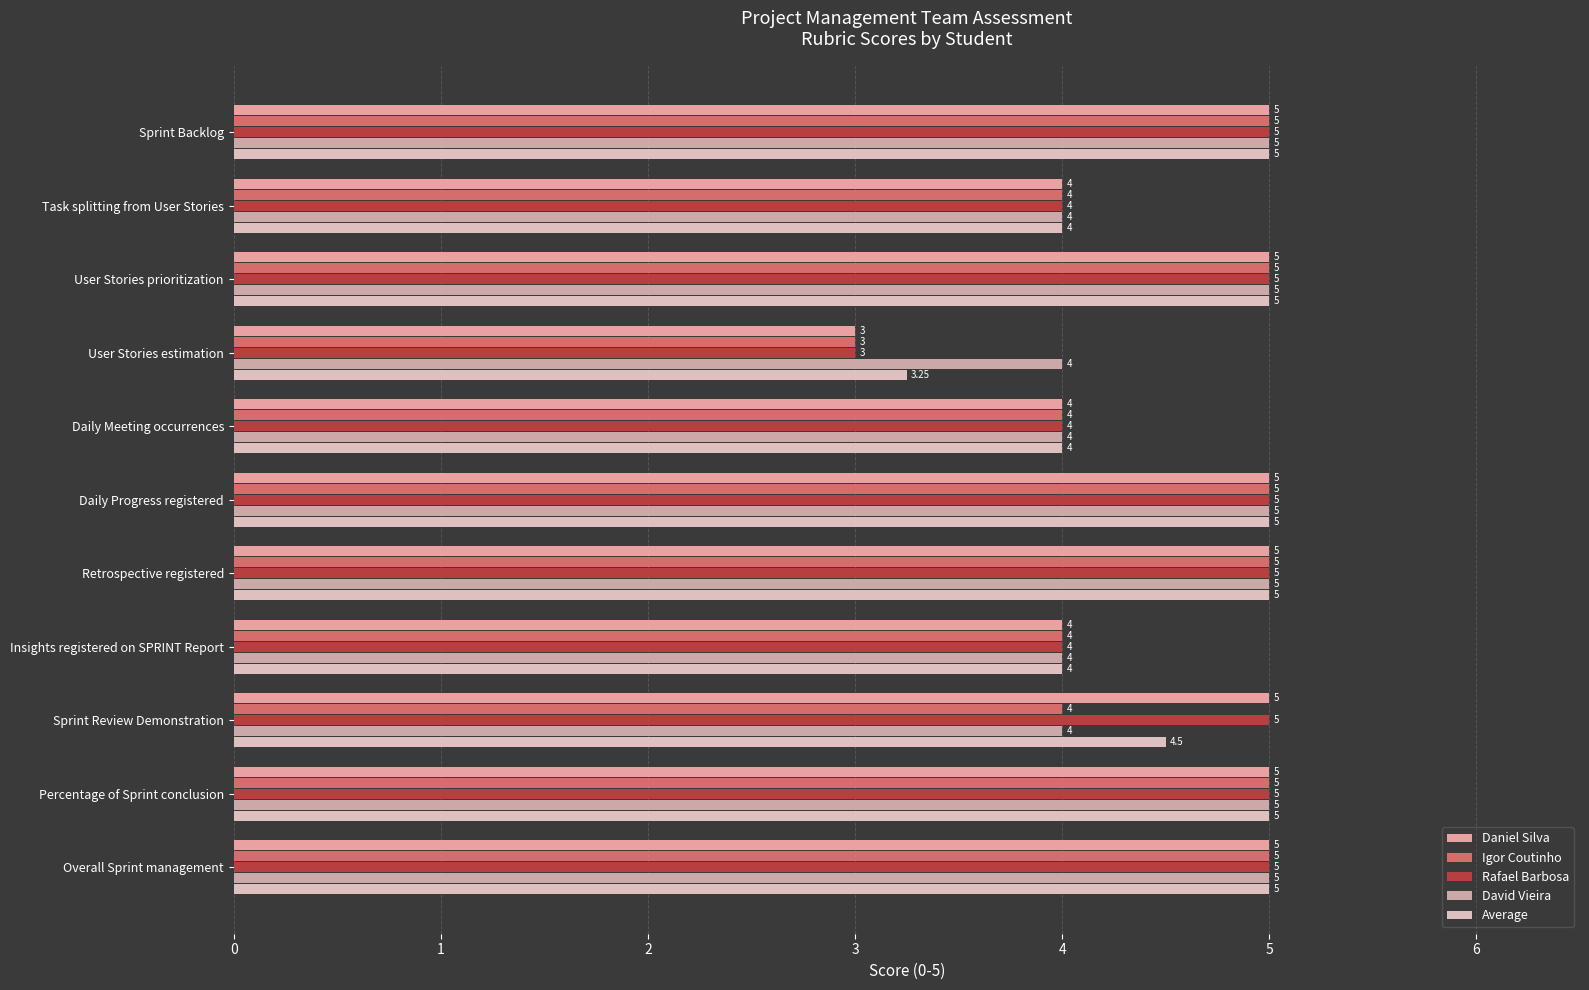

How many distinct data groups are displayed?

5